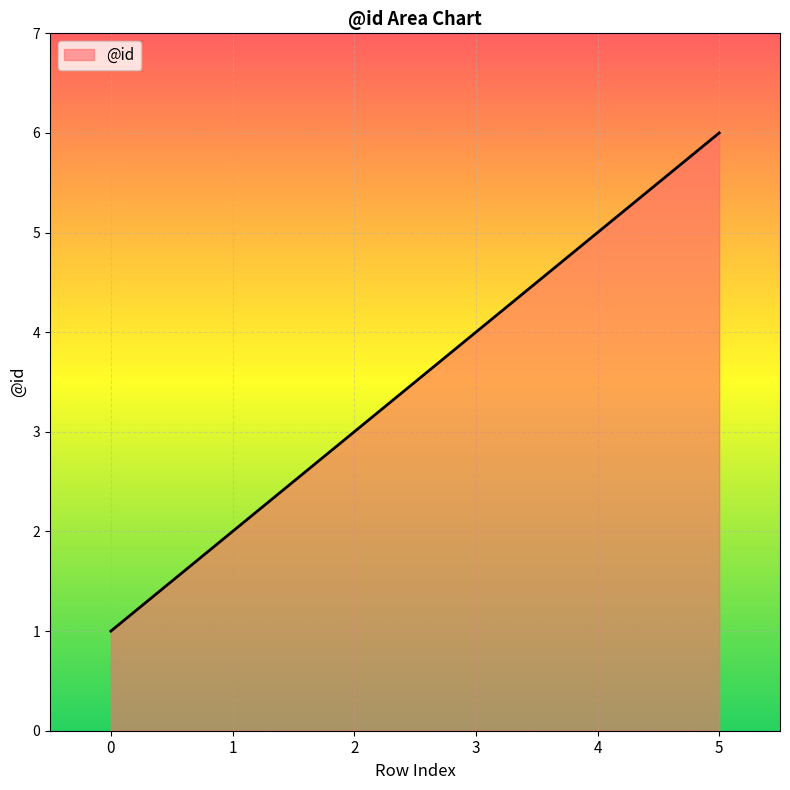

Count the number of categories in the chart.

6